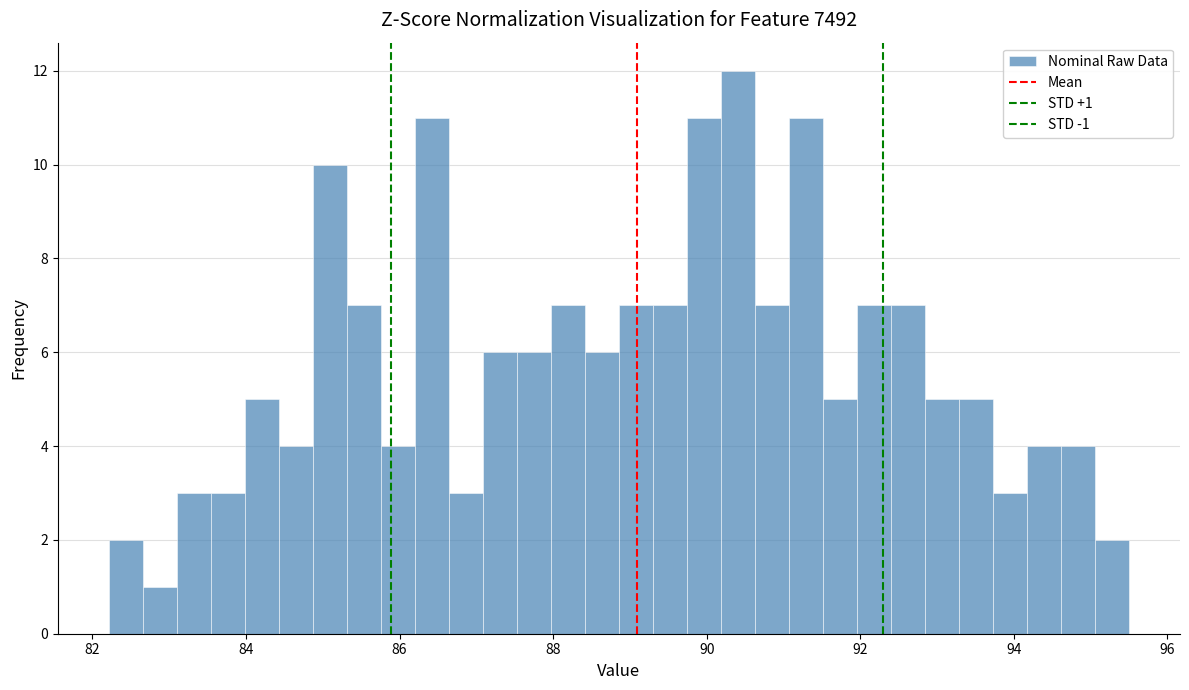

Read against the x-axis, roughly where is the centre of the tallest bar?

90.4